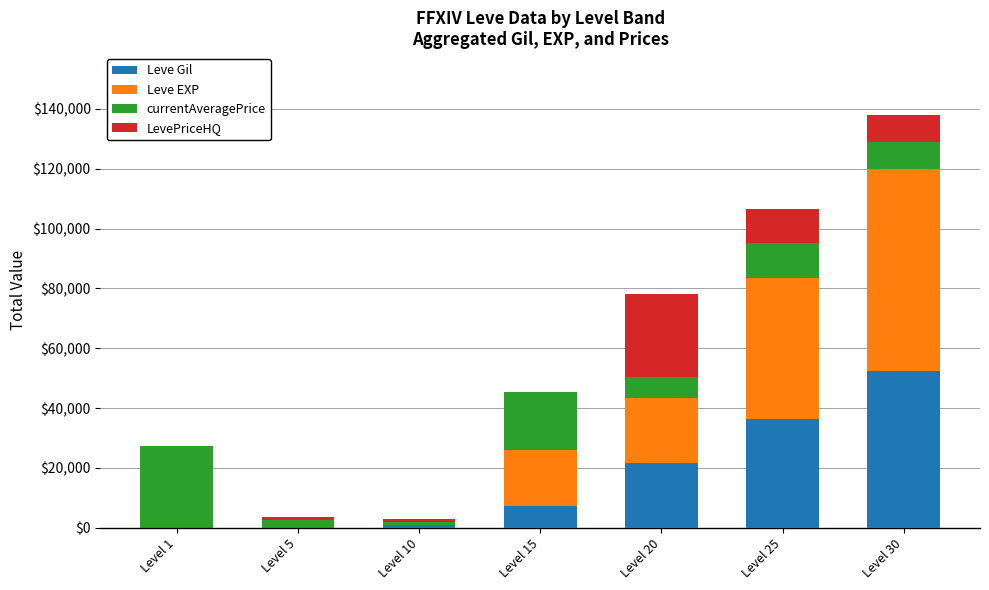

At which label does Leve Gil reach its peak?

Level 30